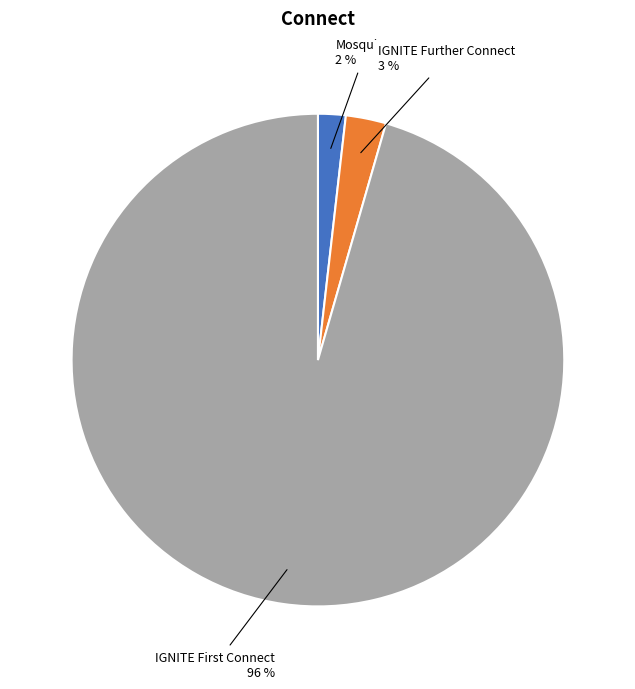

How many slices are in this pie chart?

3